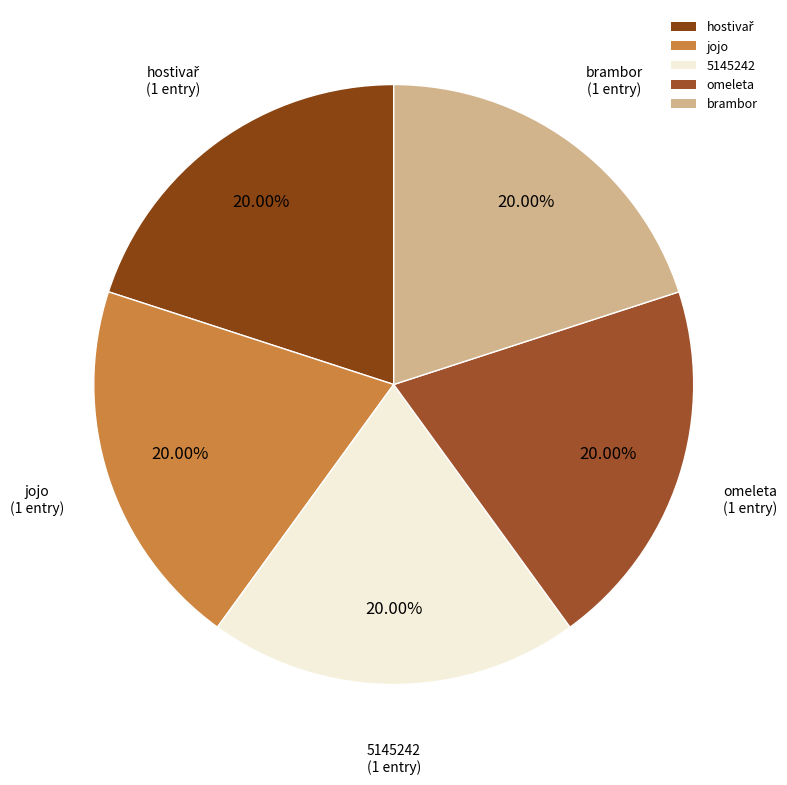

True or false: brambor accounts for 1% of the total.

False